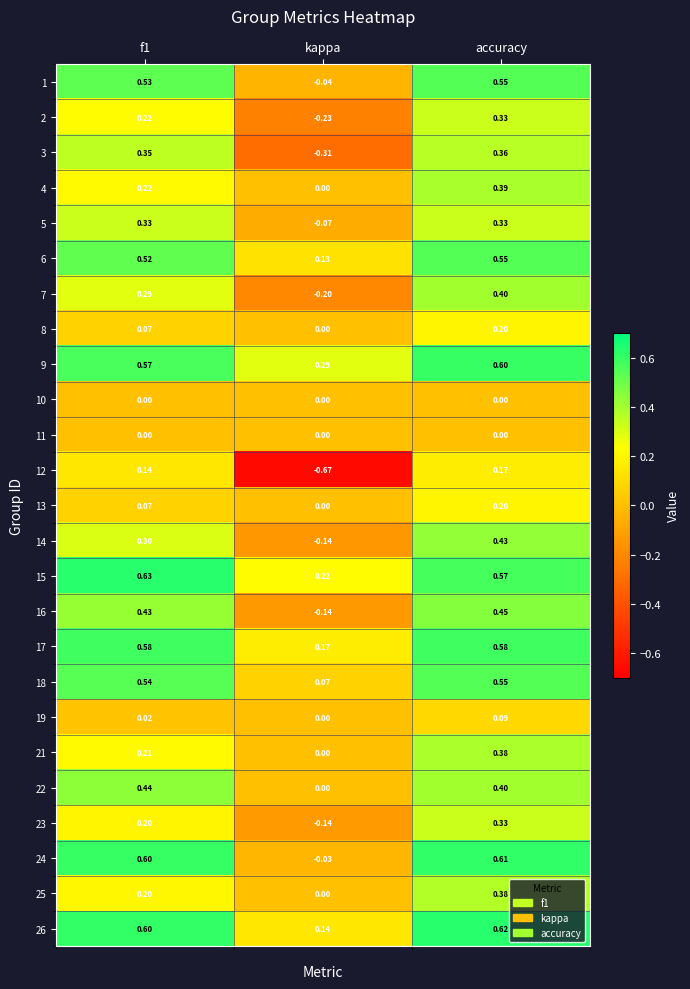

Which series changed the most between kappa and accuracy?

12